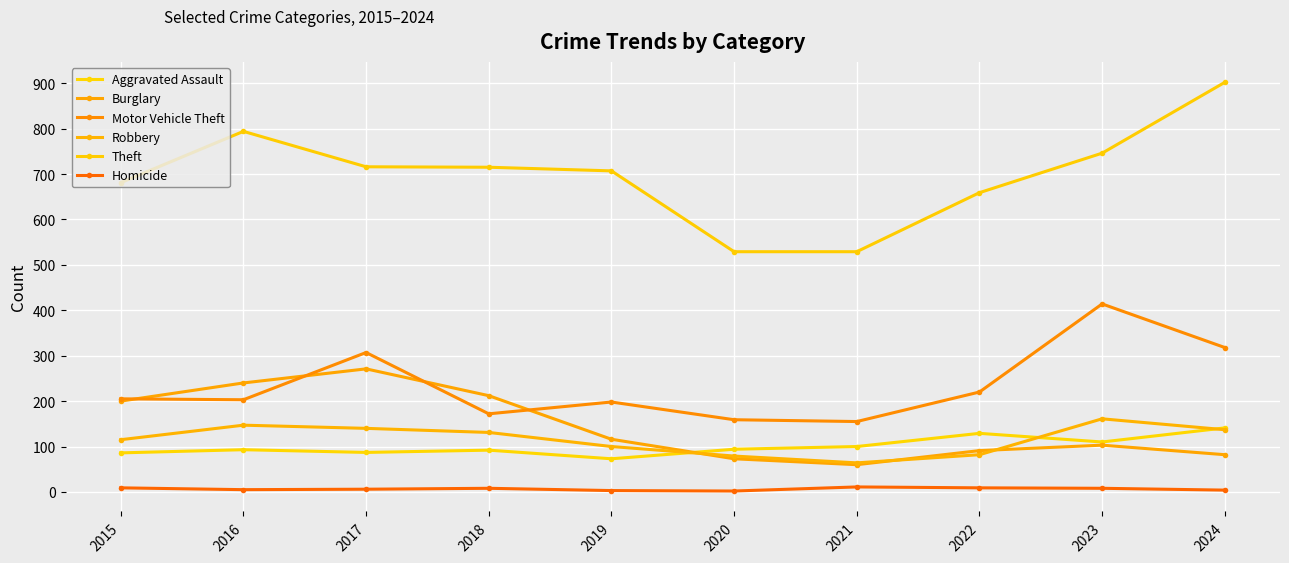

Does the chart display data point markers on the line(s)?

Yes